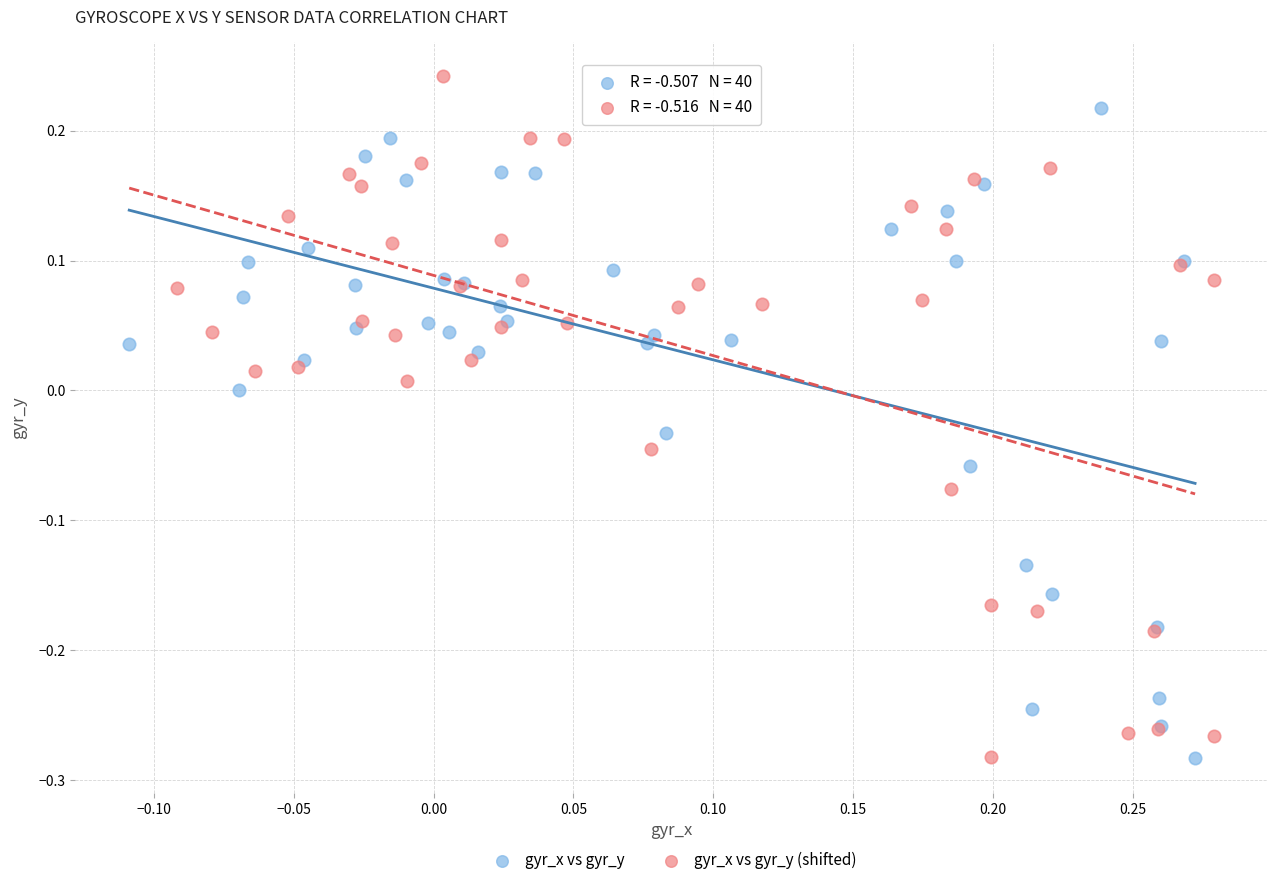

Which series reaches the maximum Y coordinate?

gyr_x vs gyr_y (shifted)